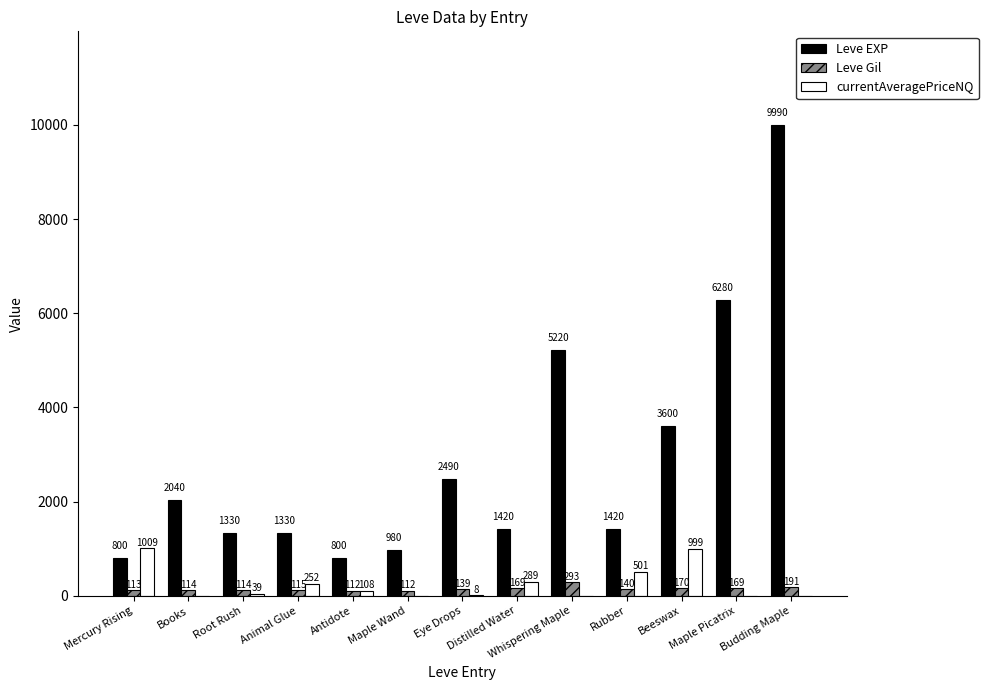

Which series has the largest total across all categories?

Leve EXP